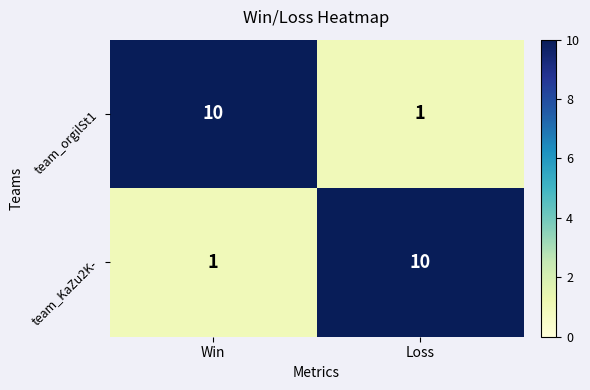

What is the total value across all series at Loss?

11